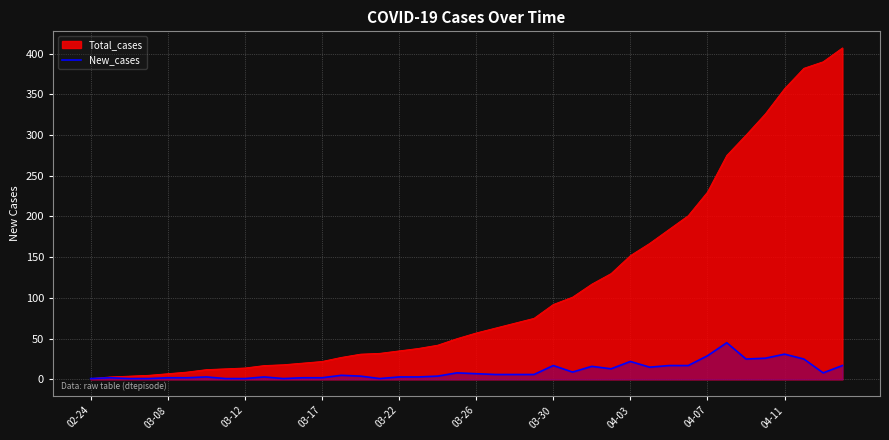

Which series has the widest spread of values?

Total_cases